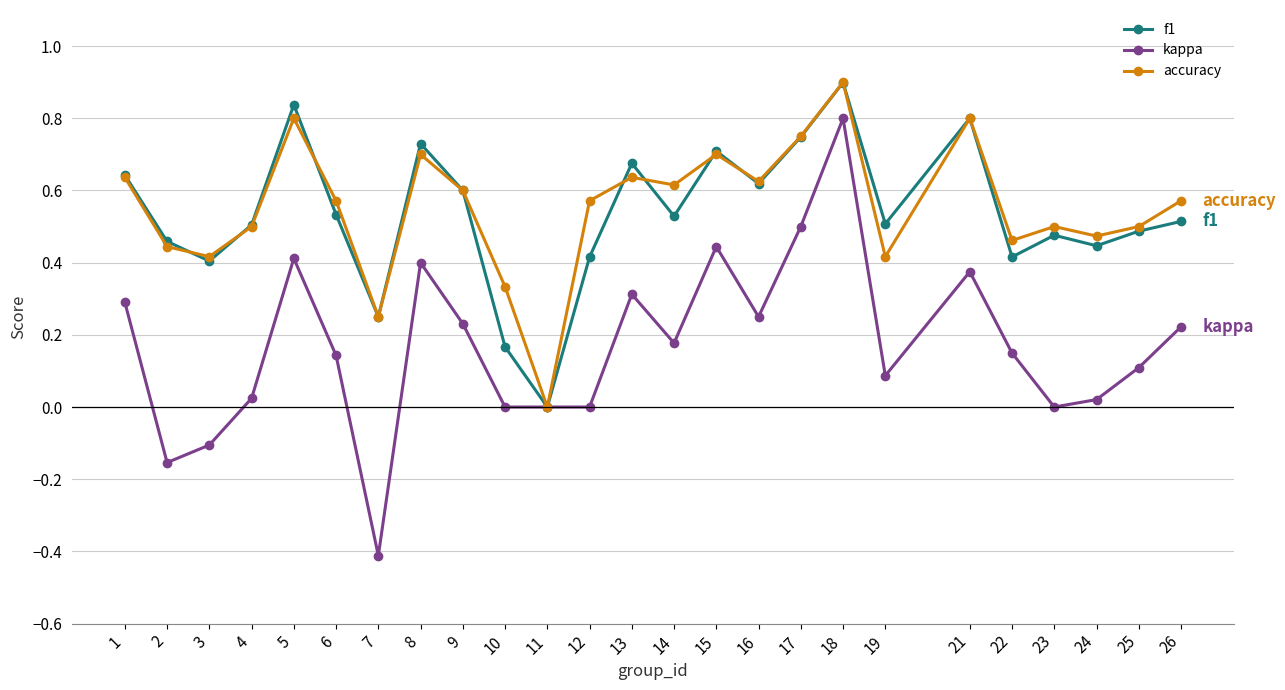

At which label does accuracy reach its peak?

18